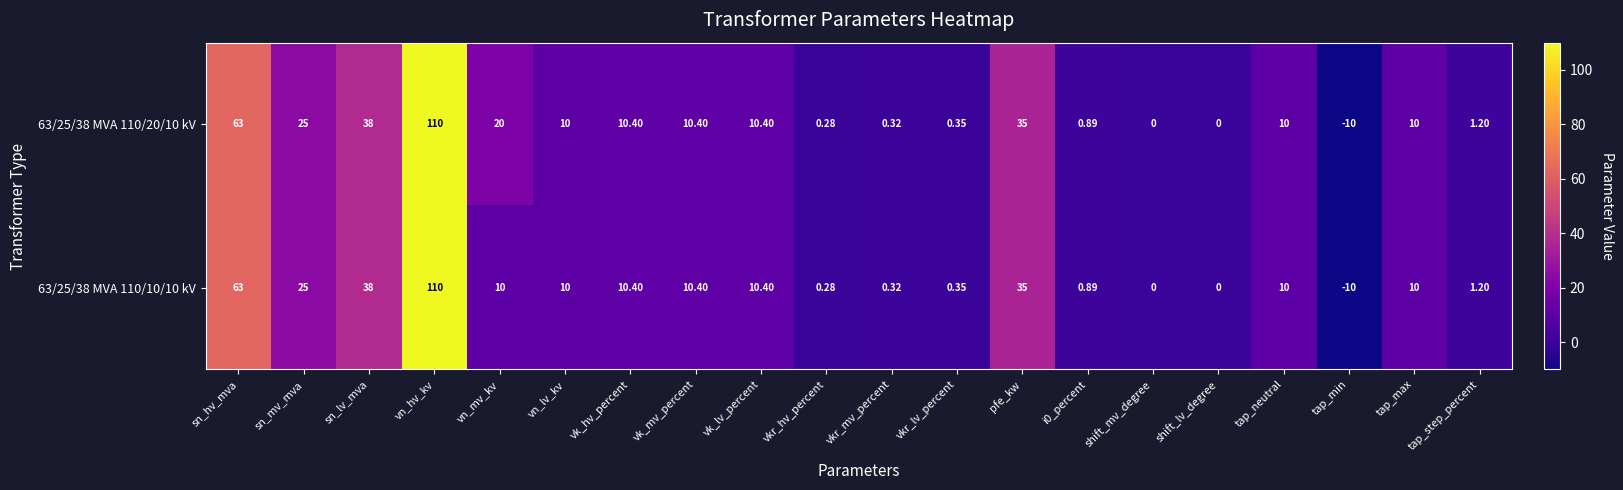

At which category is the sum across all series the highest?

vn_hv_kv